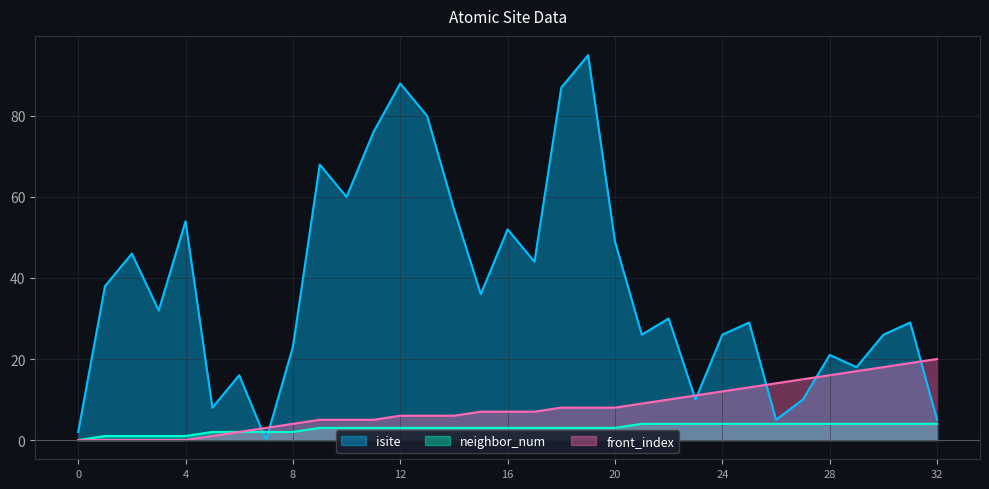

What is the difference between the maximum and minimum values in the neighbor_num series?

4